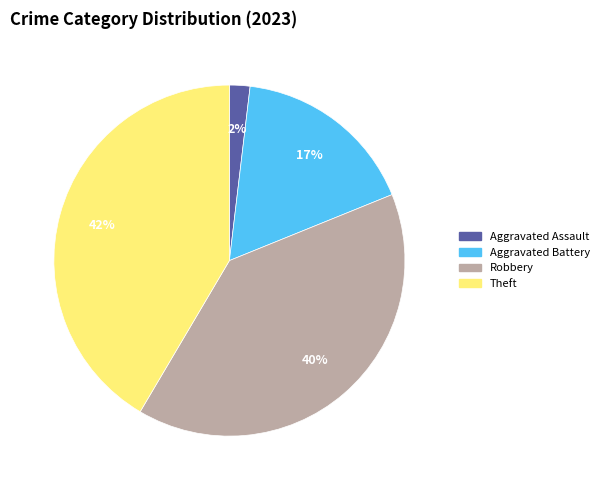

Rank the categories by value from lowest to highest.

Aggravated Assault, Aggravated Battery, Robbery, Theft